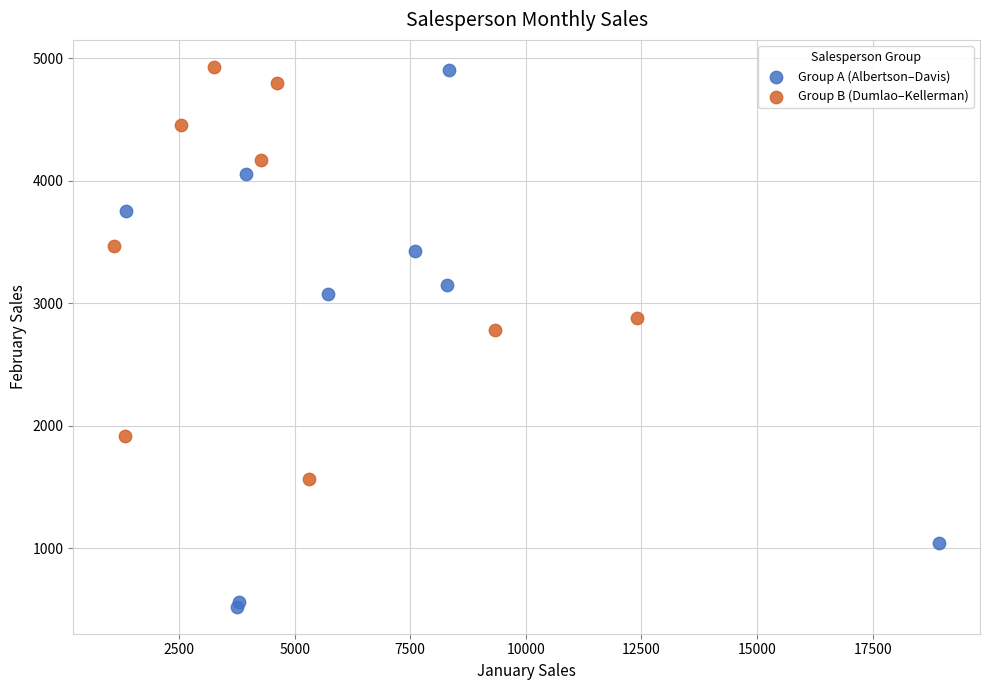

Which series has the widest spread of Y values?

Group A (Albertson–Davis)